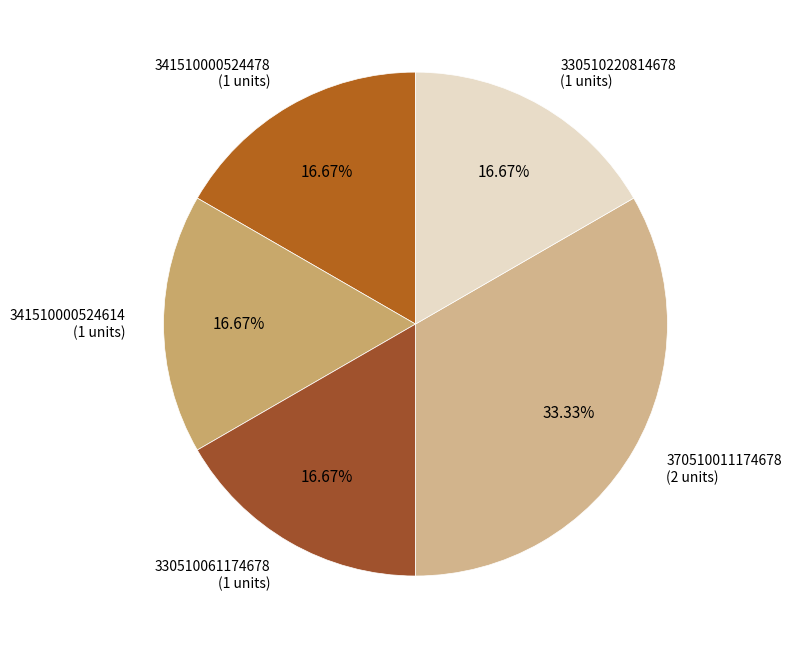

Count the number of slices in the pie.

5